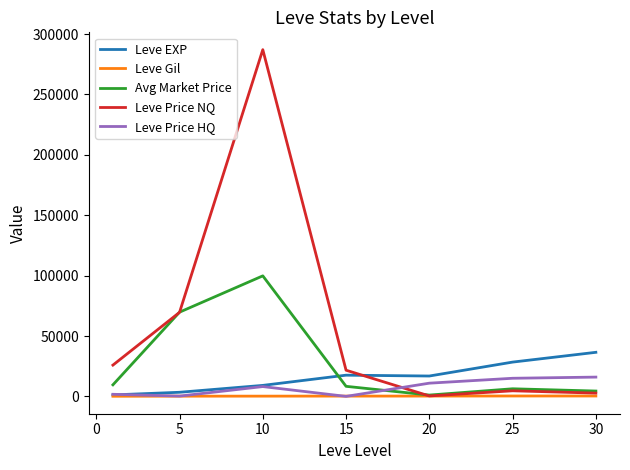

How many lines are shown in the chart?

5